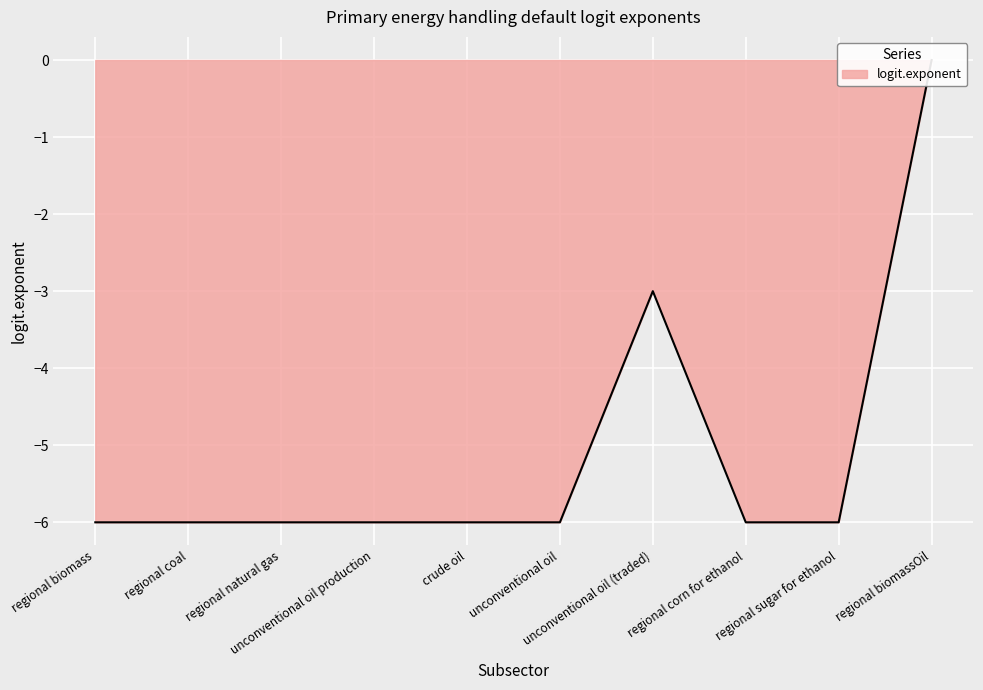

True or false: there are more than 0 points higher than both neighbors.

True